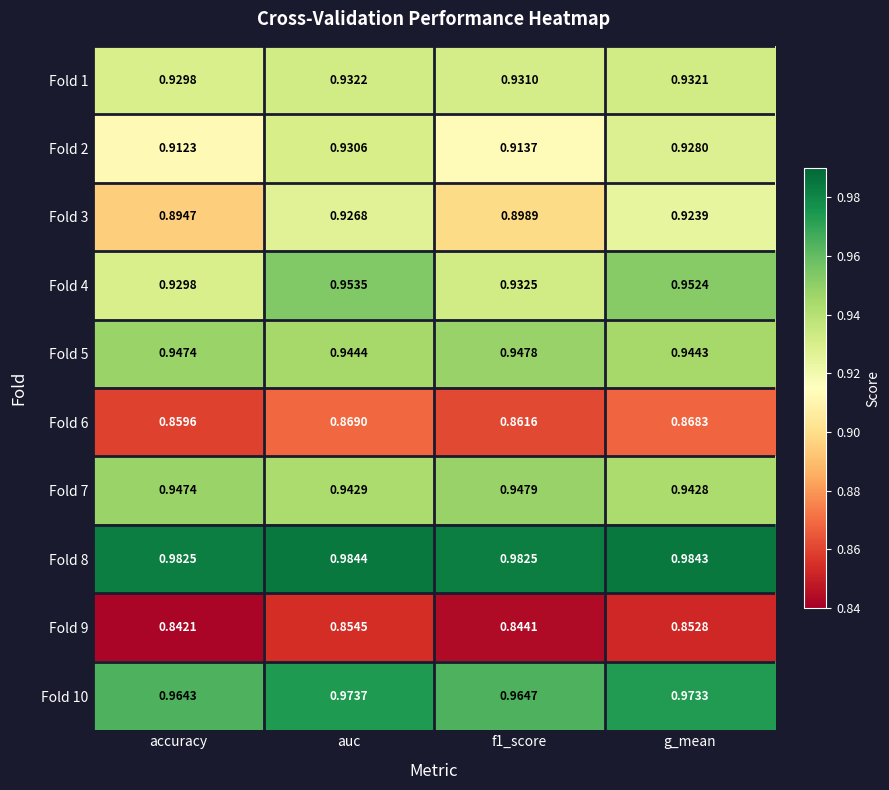

At which label is Fold 9 closest to 0?

accuracy